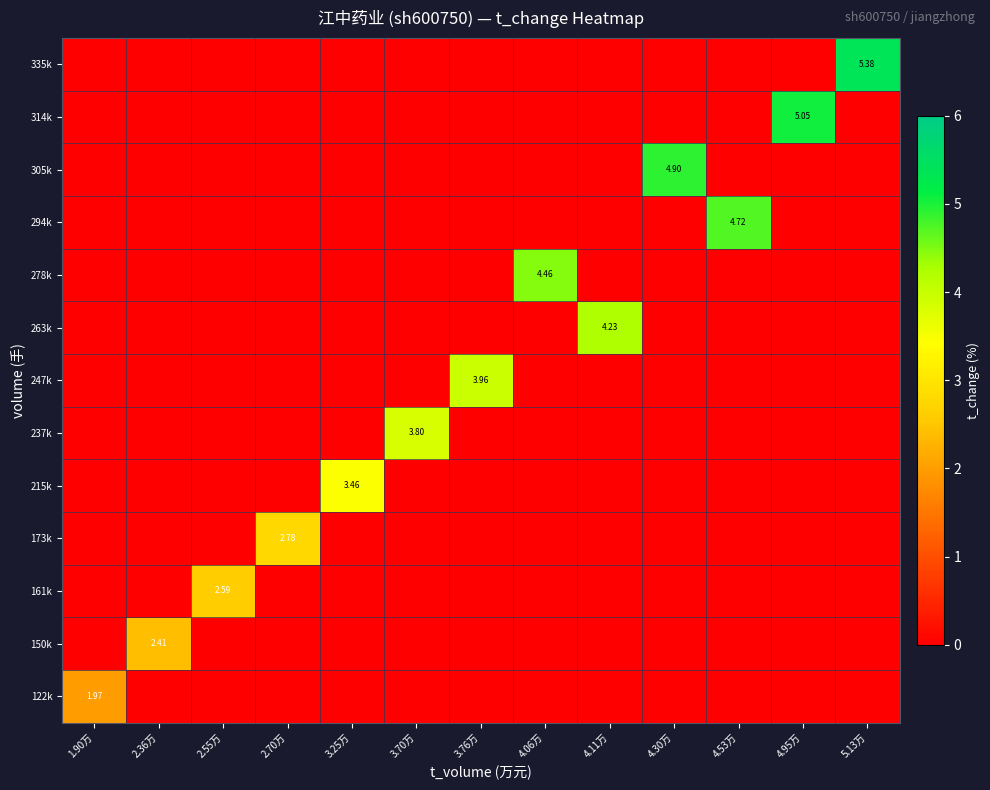

What is the difference between the maximum and minimum values in the 335k series?

5.4